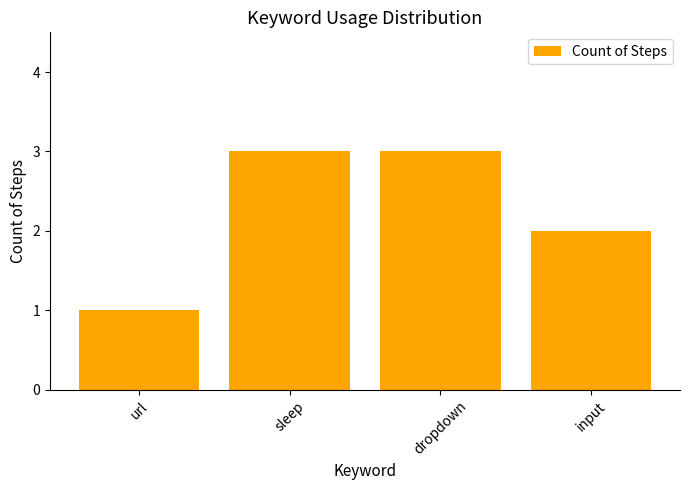

The chart shows a value of 2 at input. True or false?

True